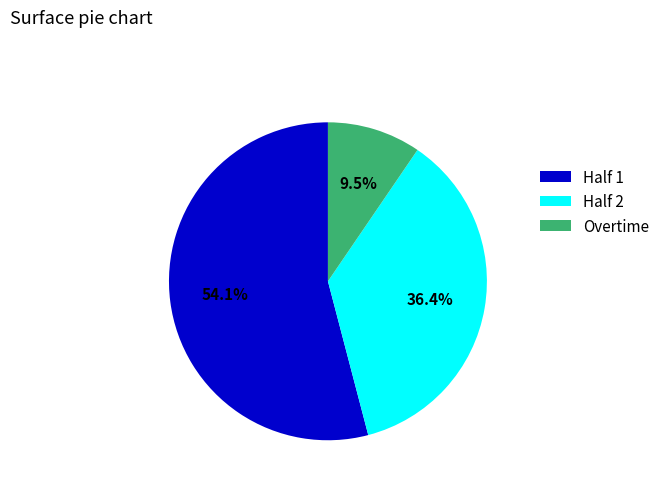

What percentage is NOT represented by Half 2?

63.6%